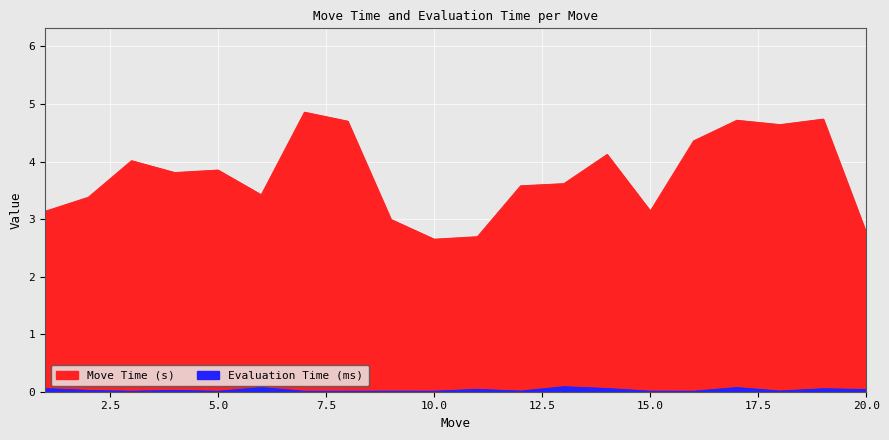

What is the difference between the highest and lowest values at 14?

4.1